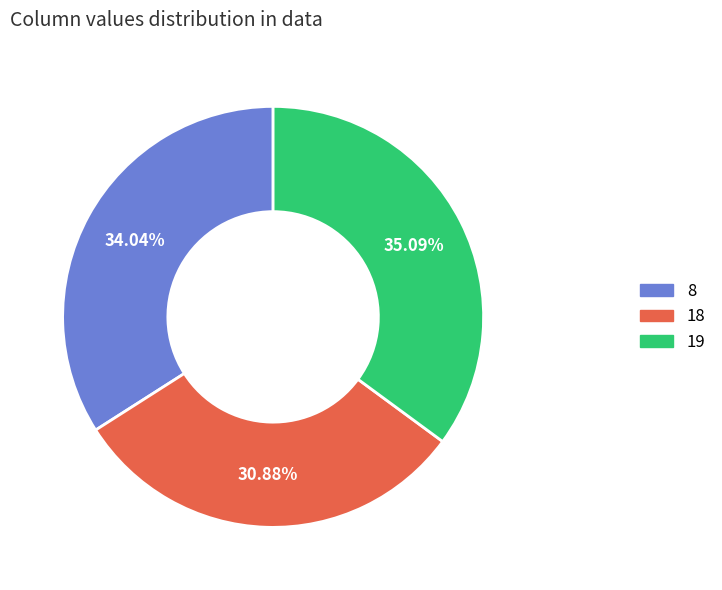

Between 18 and 19, which is larger?

19